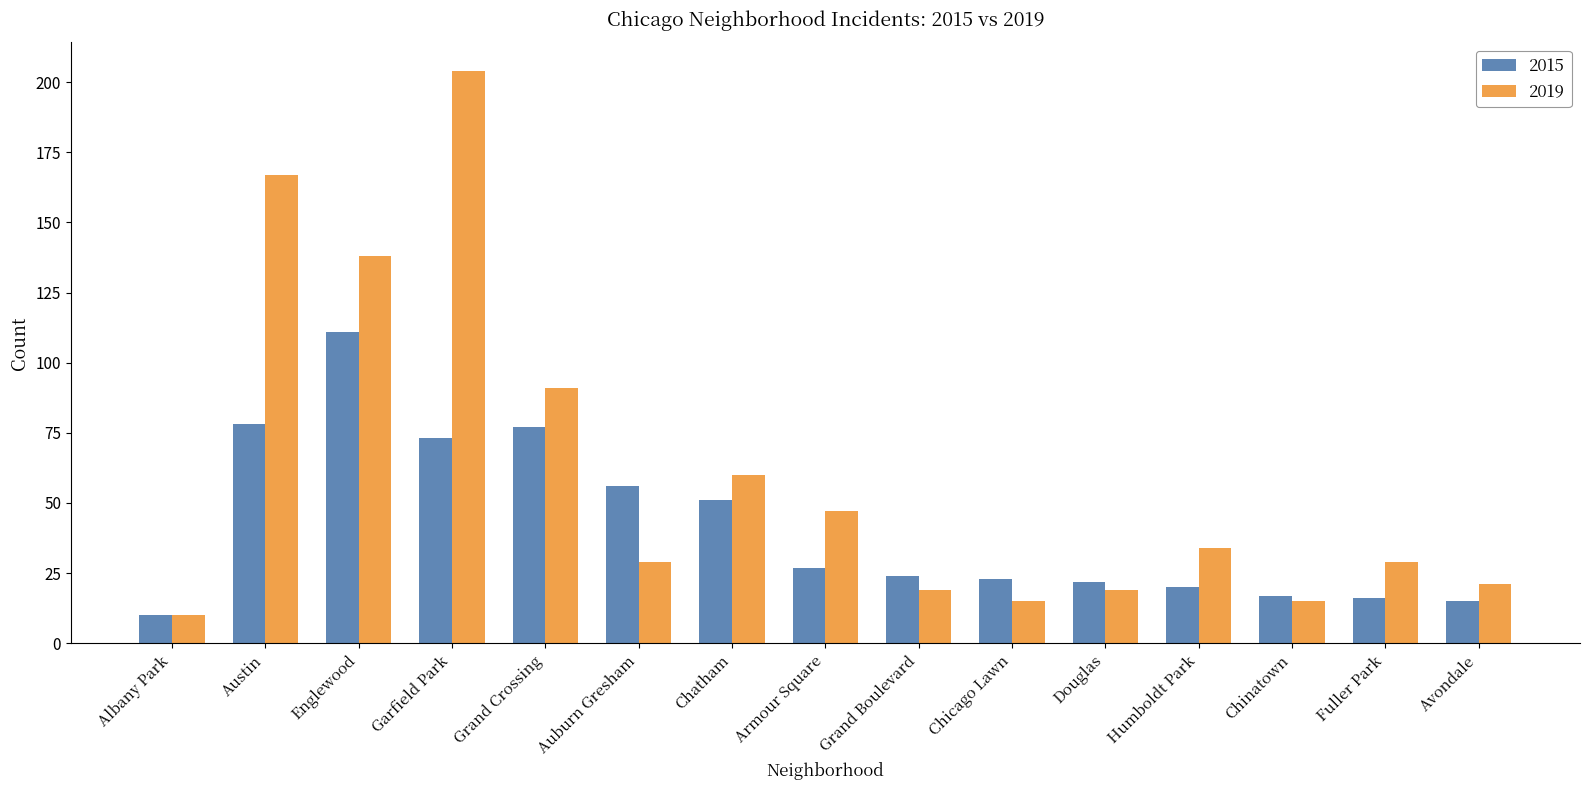

At which category is the sum across all series the highest?

Garfield Park